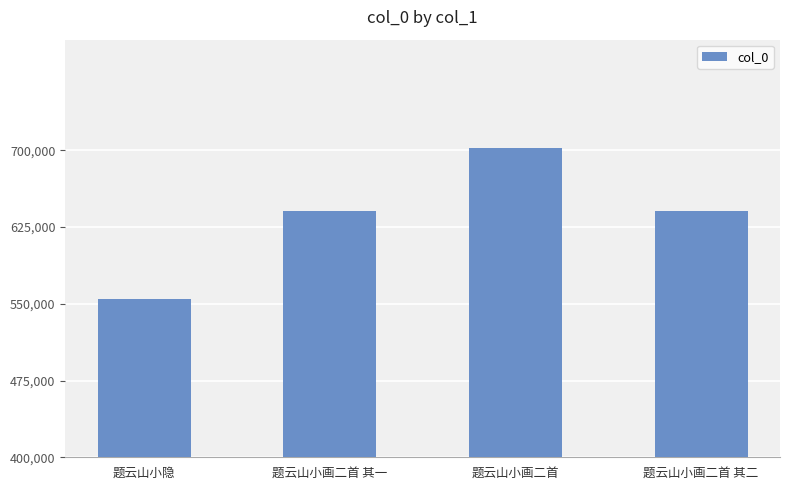

At which label does the data first exceed 640736?

题云山小画二首